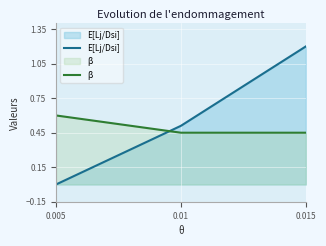

At 0.005, list the series in order from largest to smallest.

β, E[Lj/Dsi]